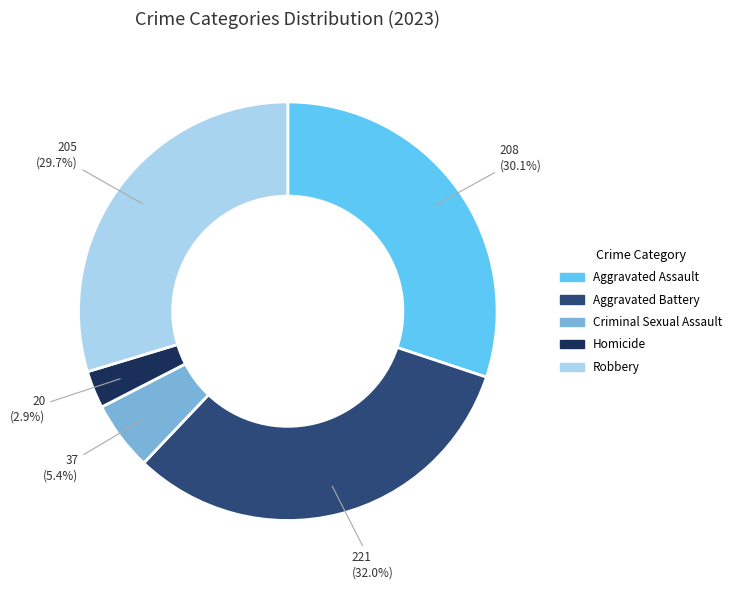

What is the smallest slice in the pie chart?

Homicide